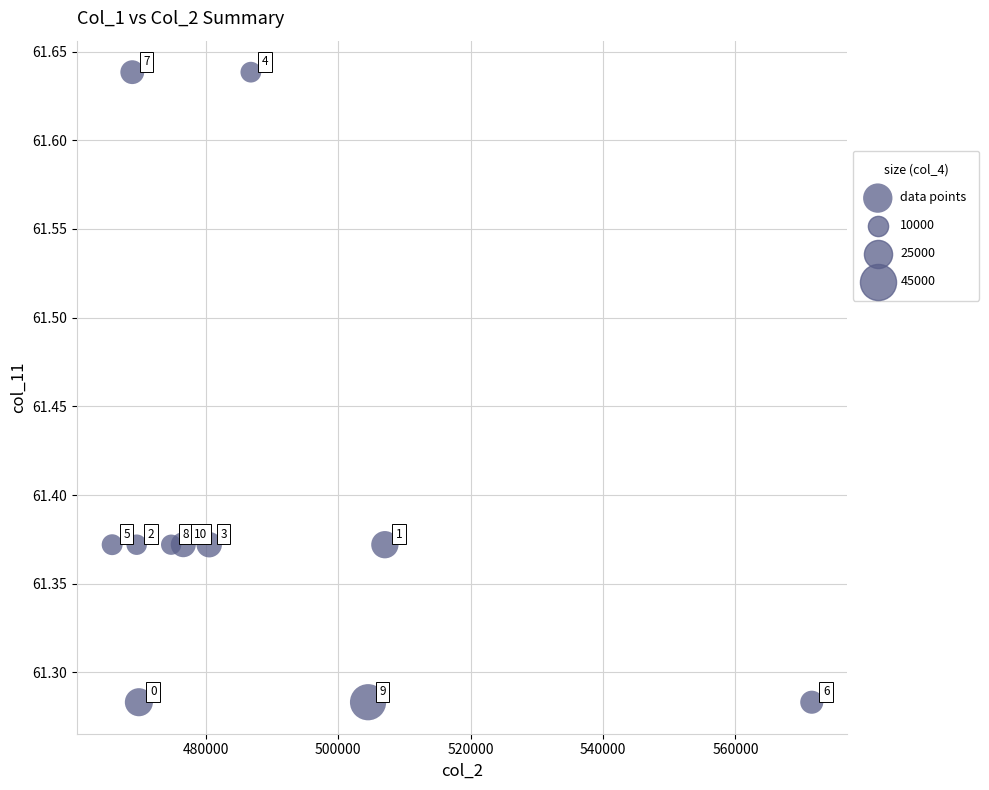

What is the range of Y values (max minus min)?

0.4